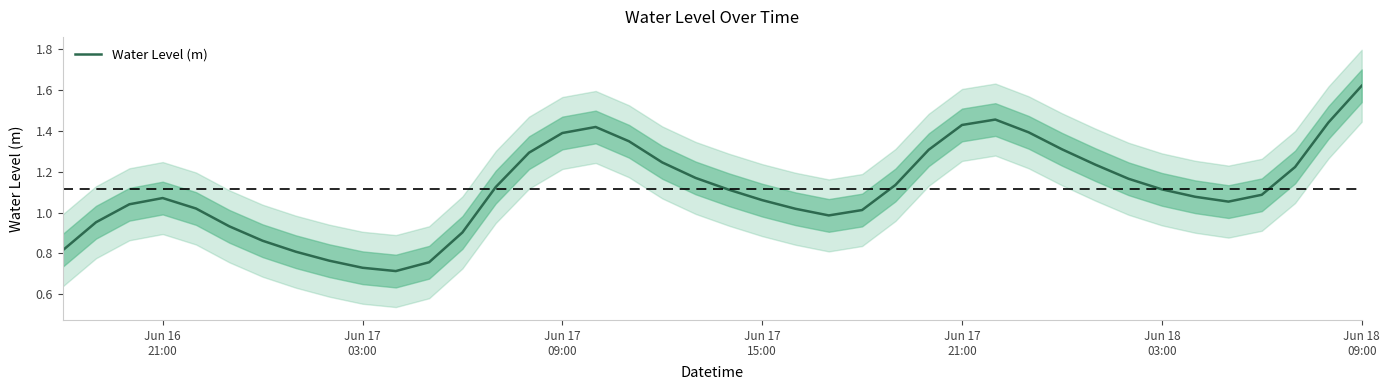

How many data points are less than 1?

11